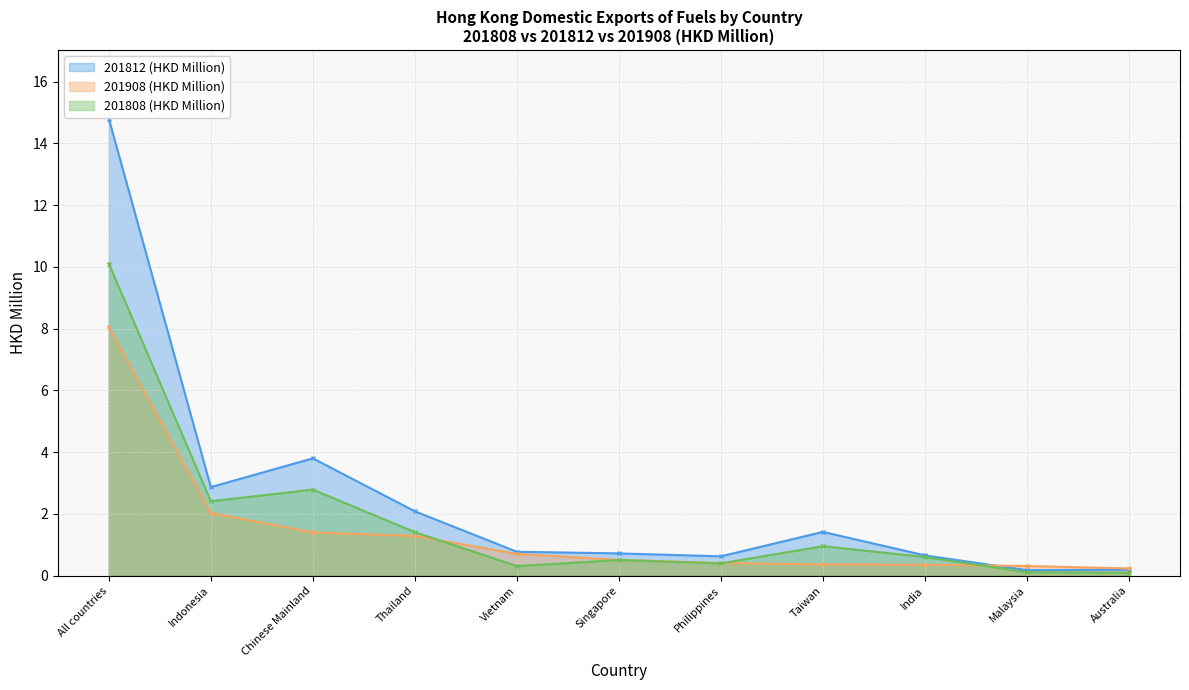

Count the number of categories in the chart.

11